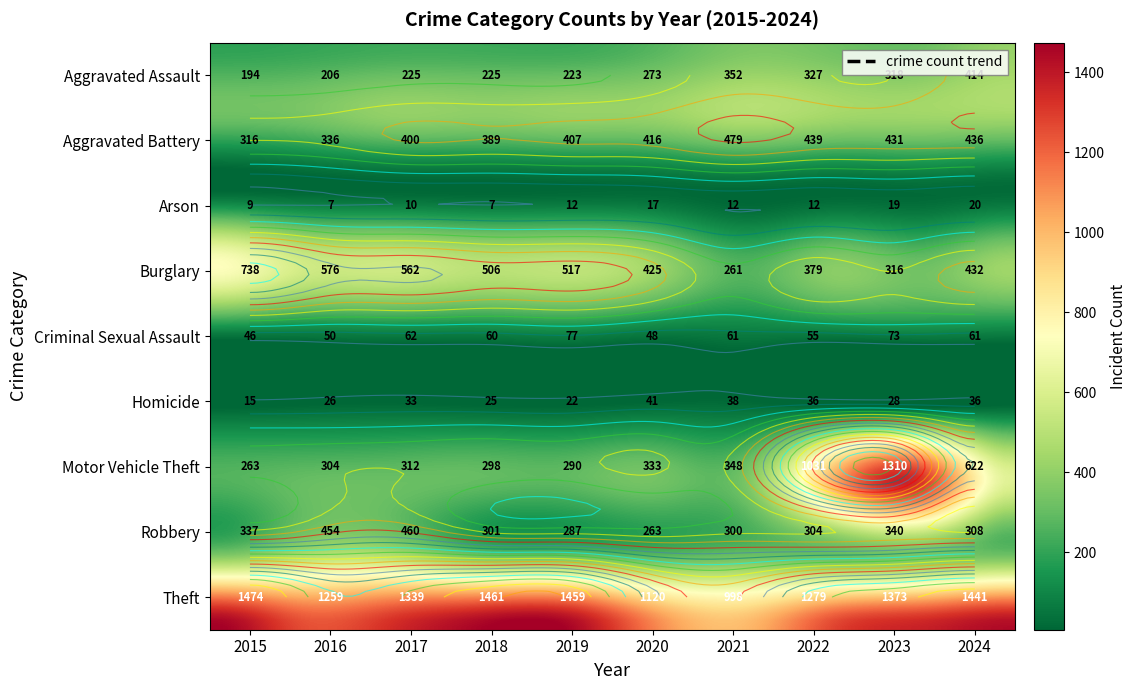

Which series changed the most between 2016 and 2019?

Theft